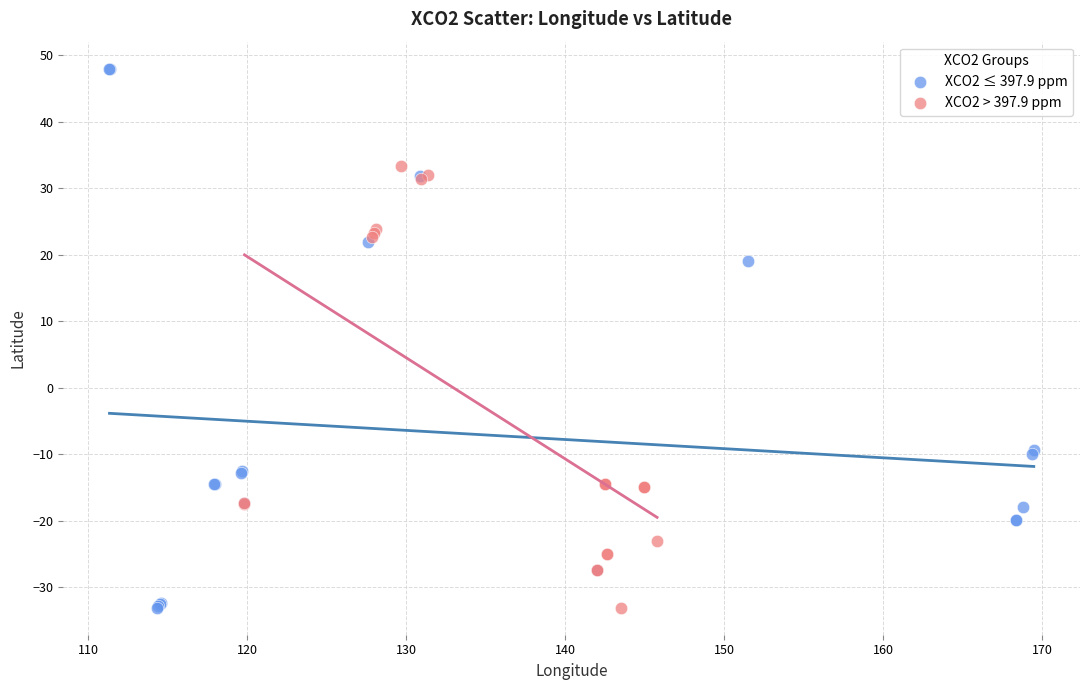

Which series has the widest spread of Y values?

XCO2 ≤ 397.9 ppm